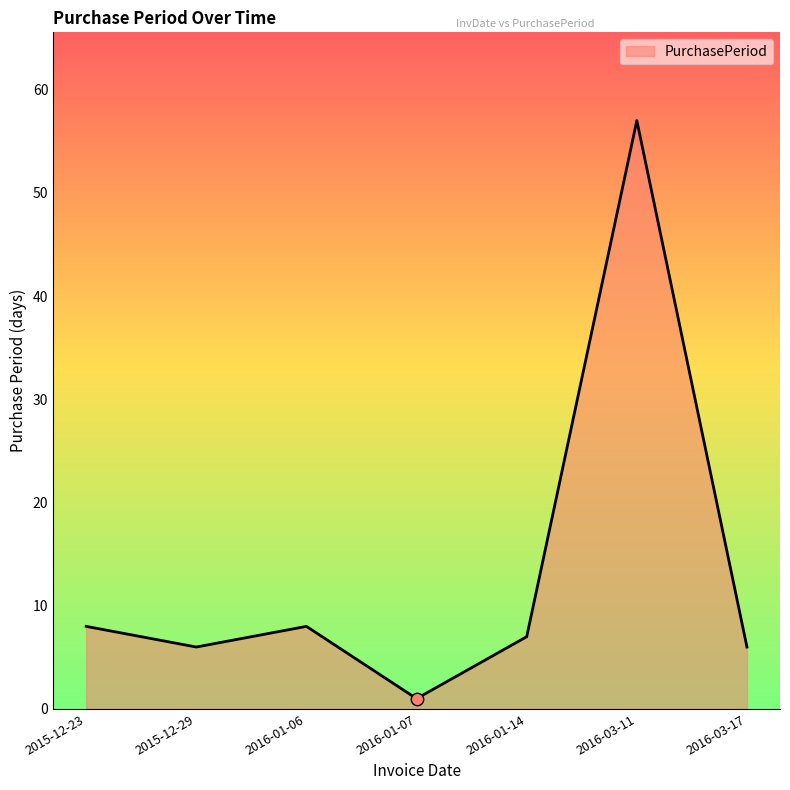

Approximately how many times larger is the value at 2015-12-23 compared to 2016-01-14?

1.1